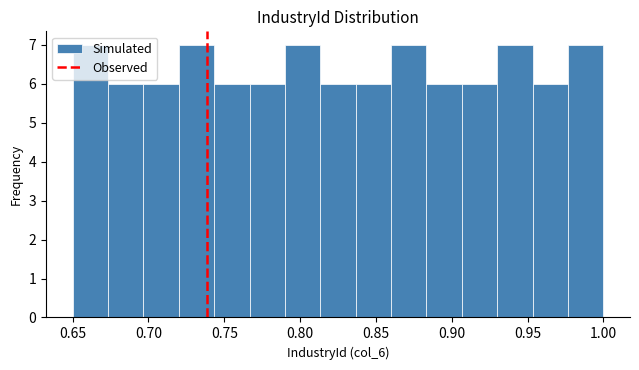

Reading left to right, list every bar in this chart as the range it spans on the x-axis followed by its height. Neither the bar edges nor the heights are printed on the chart, so give them approximately, as read against the axes.

0.650 to 0.675: 7
0.675 to 0.695: 6
0.695 to 0.720: 6
0.720 to 0.745: 7
0.745 to 0.765: 6
0.765 to 0.790: 6
0.790 to 0.815: 7
0.815 to 0.835: 6
0.835 to 0.860: 6
0.860 to 0.885: 7
0.885 to 0.905: 6
0.905 to 0.930: 6
0.930 to 0.955: 7
0.955 to 0.975: 6
0.975 to 1.000: 7